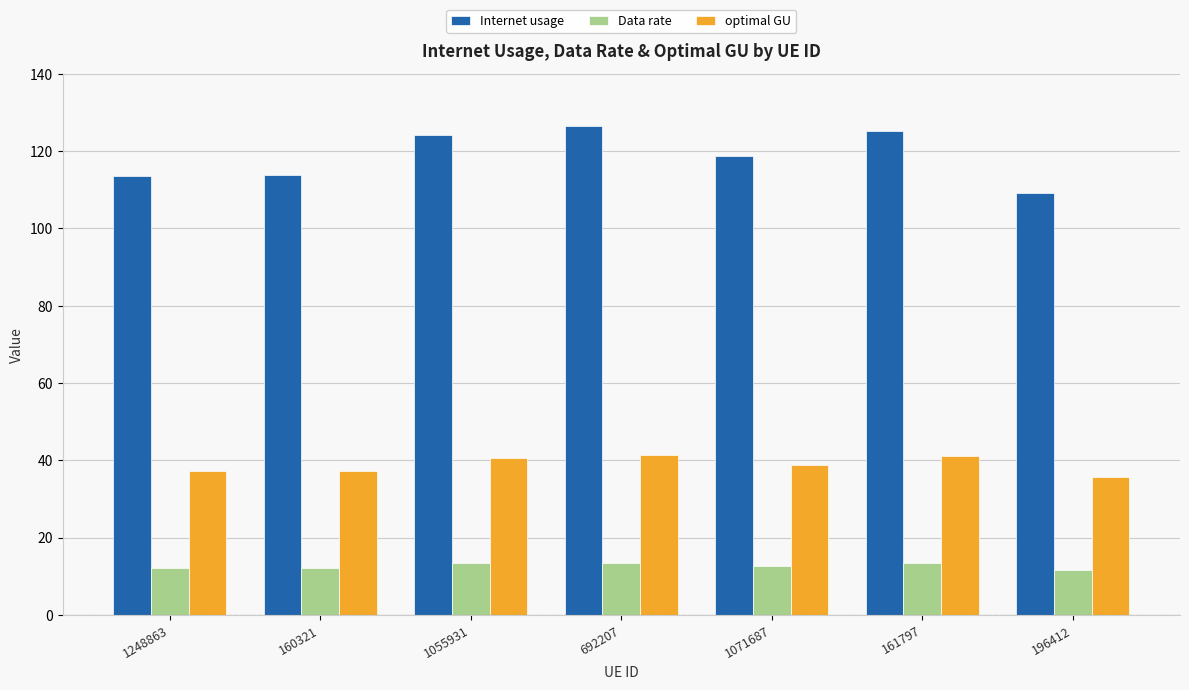

Does the chart contain any negative values?

No